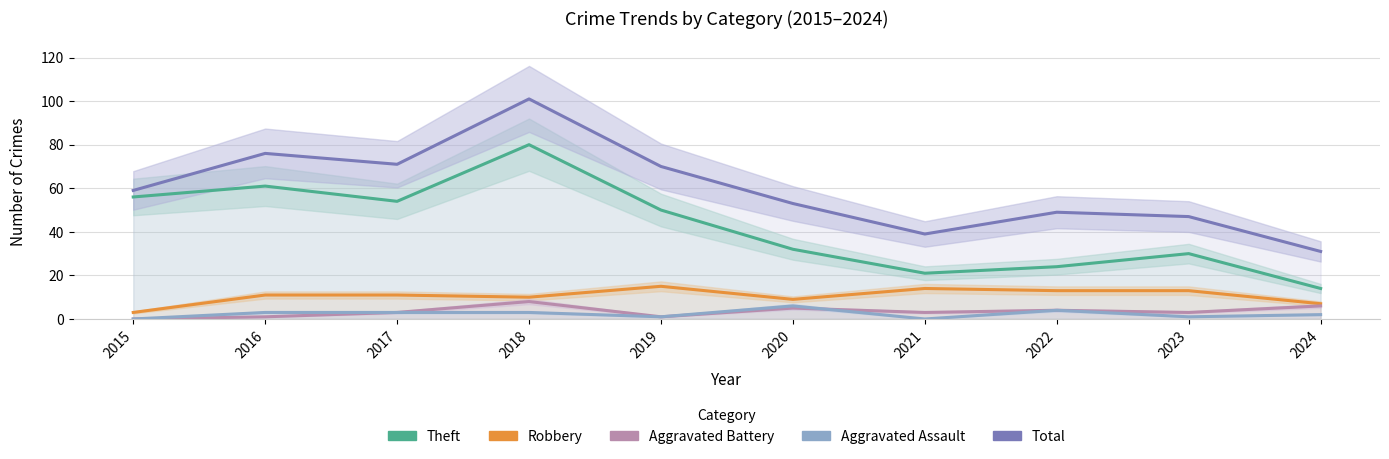

Which series has the largest range (max minus min)?

Total